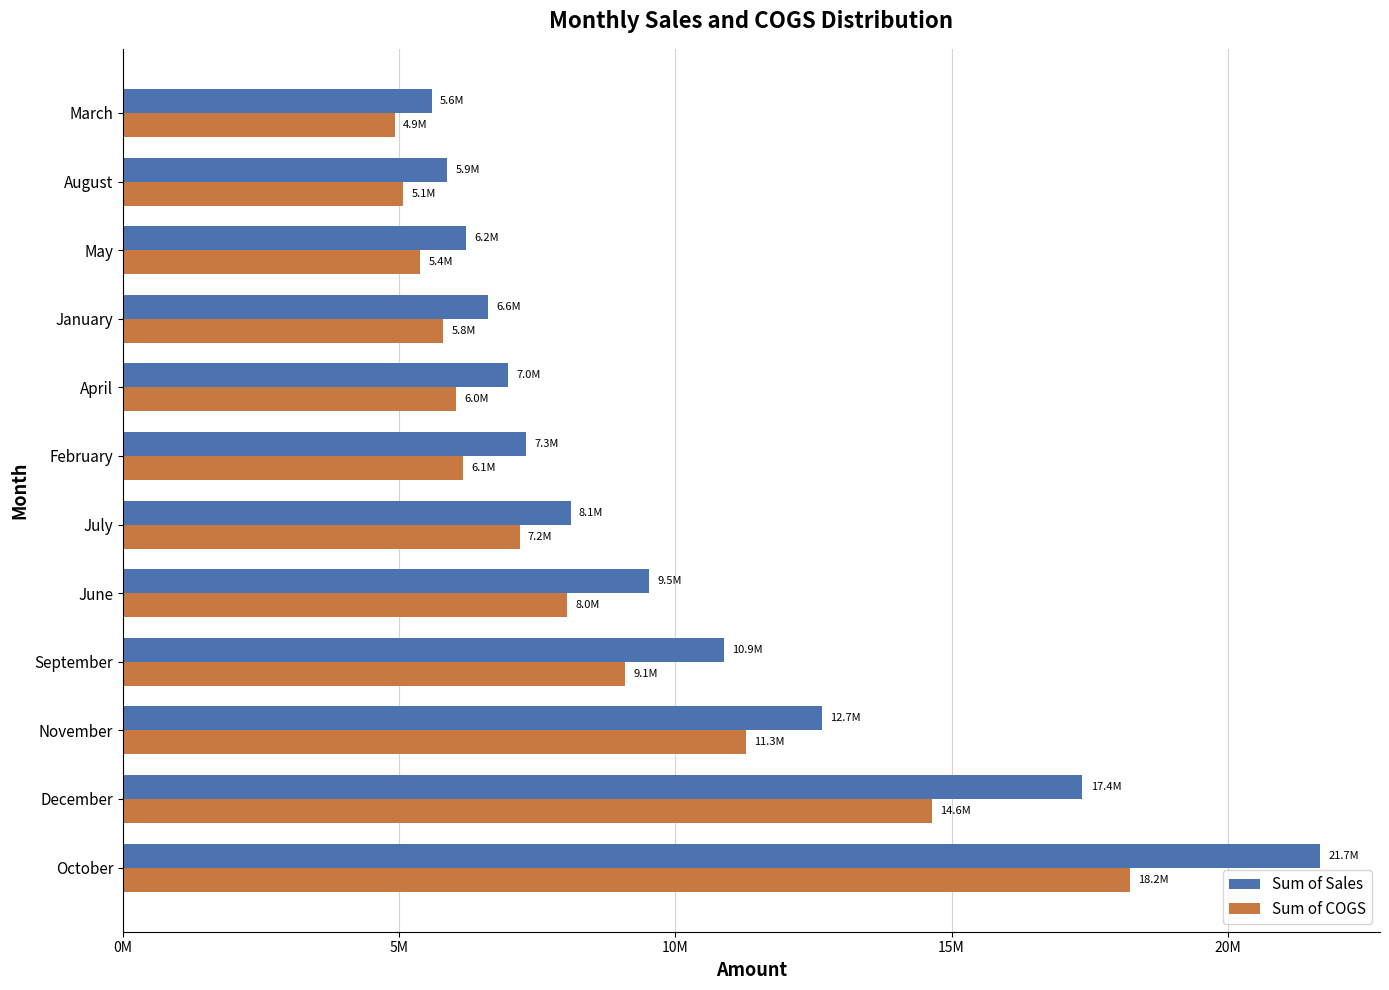

What is the difference between the maximum and minimum values in the Sum of Sales series?

16084571.1